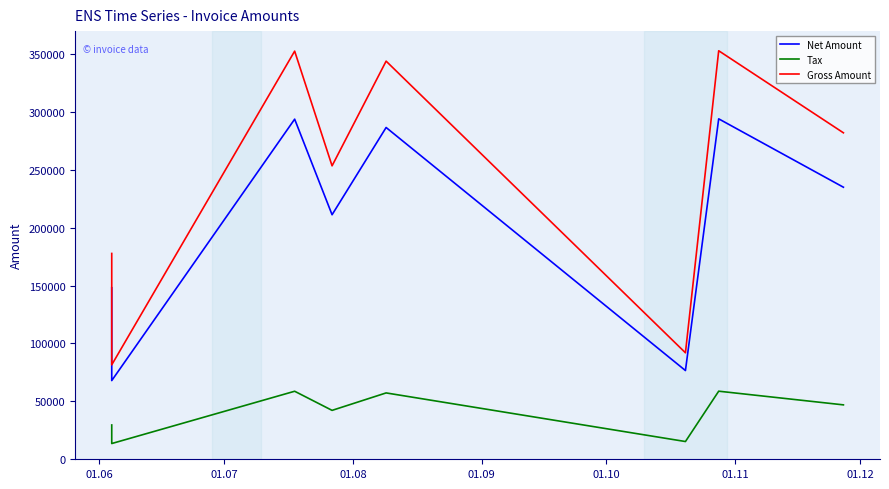

True or false: Gross Amount and Net Amount cross at least once.

False